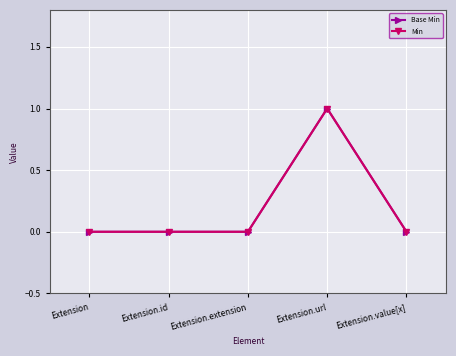

Reading left to right, extract all data points from this chart.

Base Min: Extension=0	Extension.id=0	Extension.extension=0	Extension.url=1	Extension.value[x]=0
Min: Extension=0	Extension.id=0	Extension.extension=0	Extension.url=1	Extension.value[x]=0